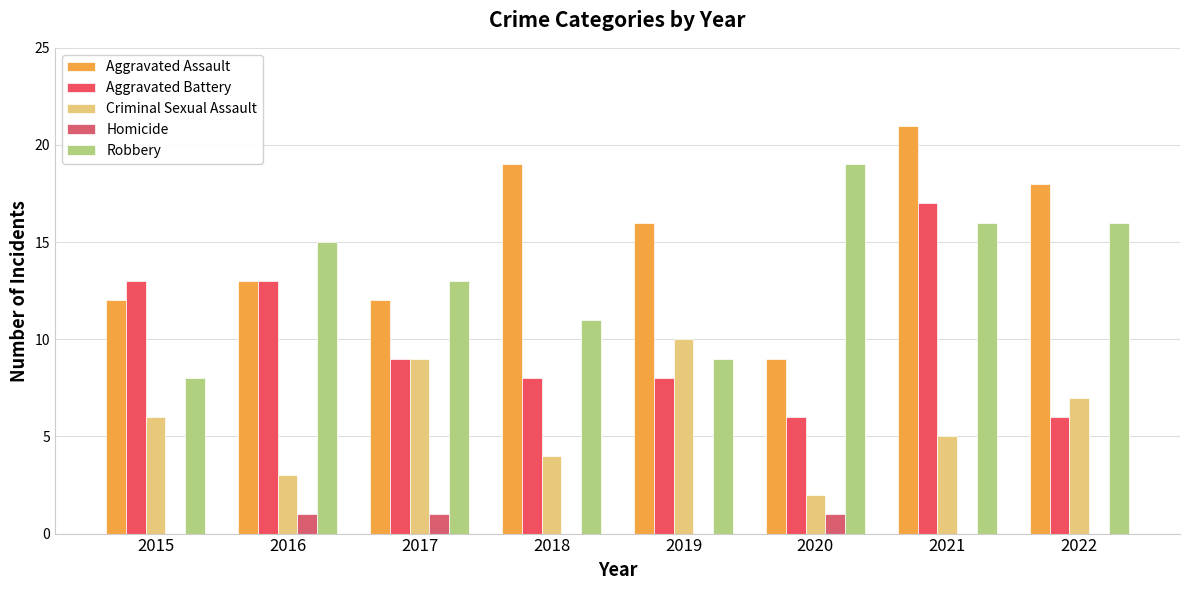

Is it true that Aggravated Battery equals 12 at 2018?

False